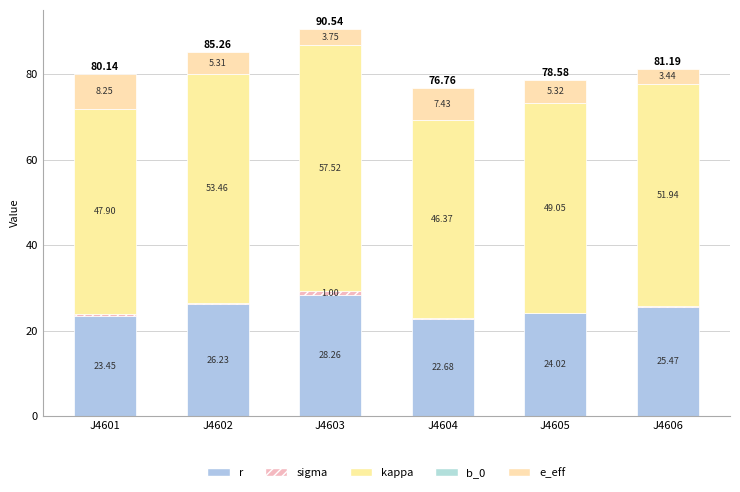

How many data points in r are above 25?

3